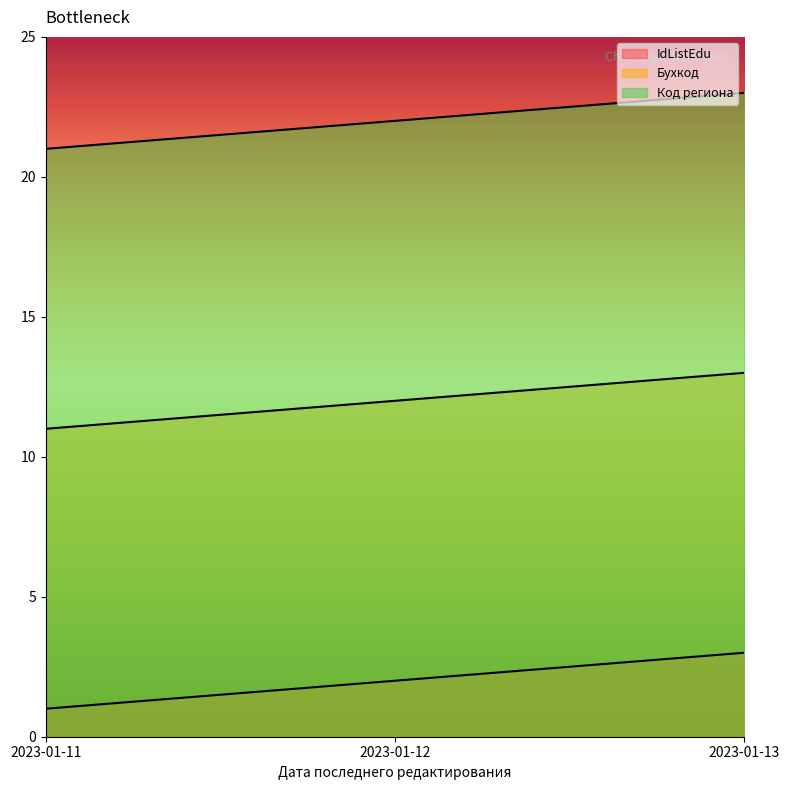

What is the greatest value displayed?

23